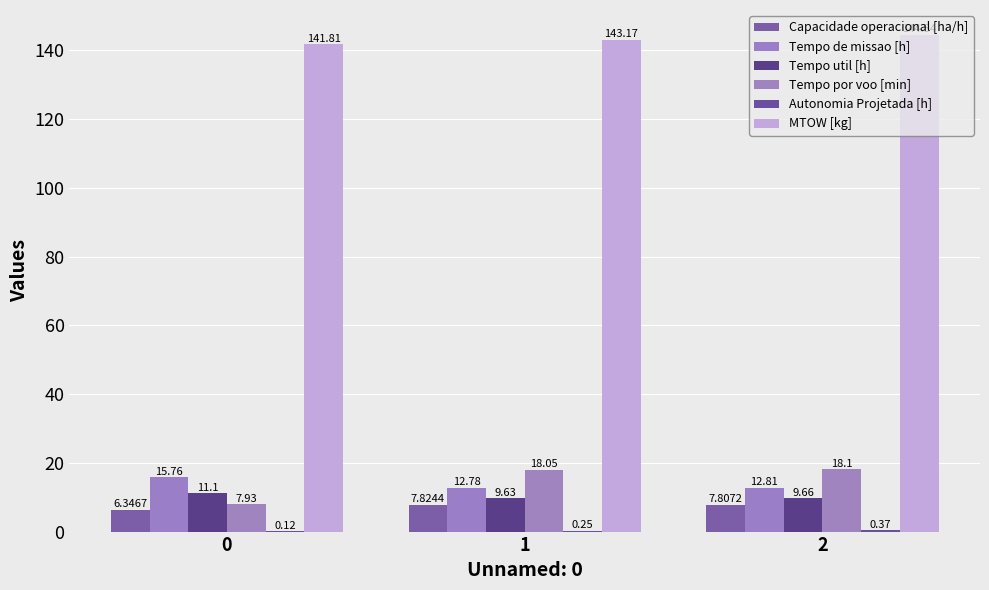

What is the maximum value for Capacidade operacional [ha/h]?

7.8